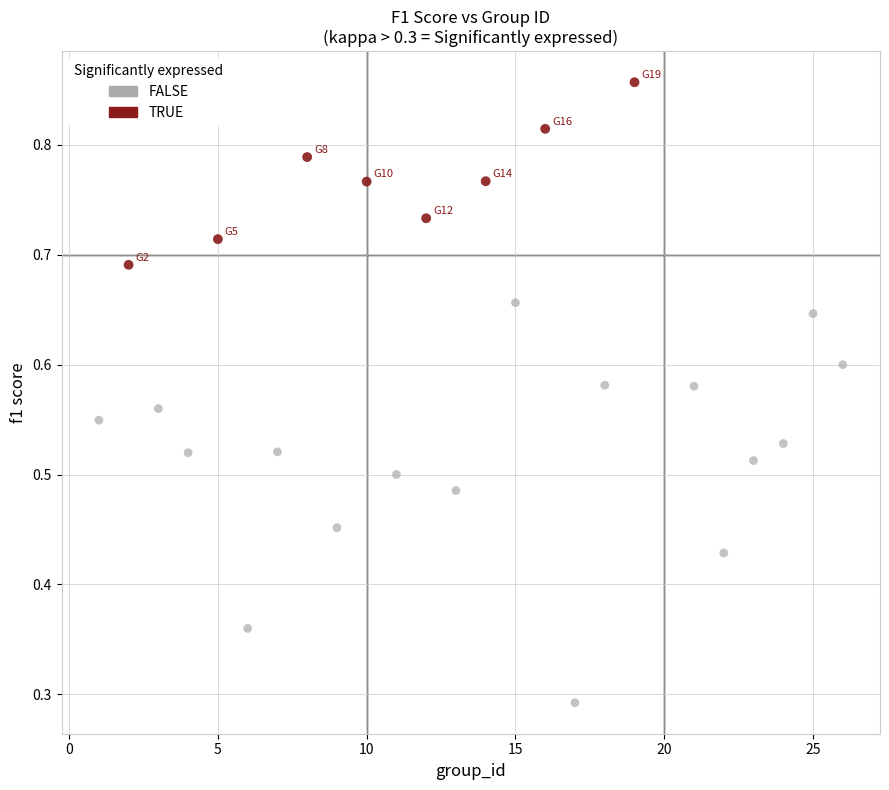

Which series reaches the maximum Y coordinate?

TRUE